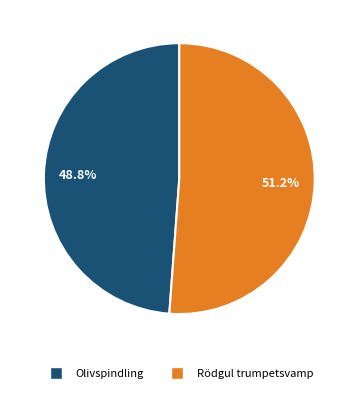

Combined, do Olivspindling and Rödgul trumpetsvamp account for over 50%?

Yes